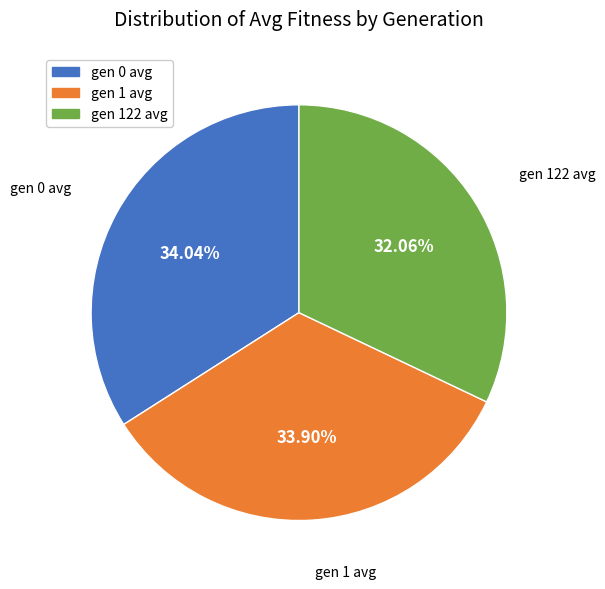

Is there a majority slice in this chart?

No